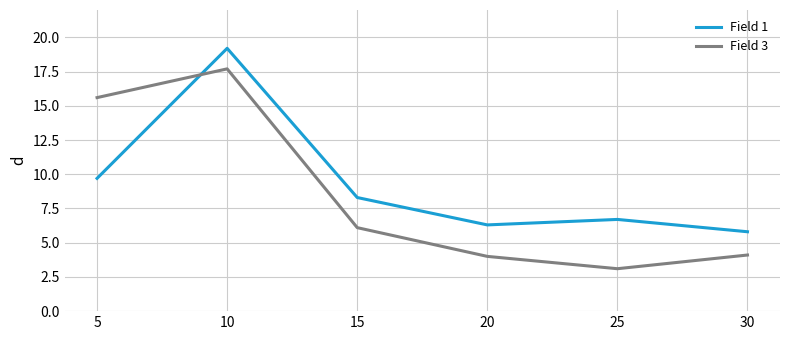

List the series in order of their peak value, lowest first.

Field 3, Field 1